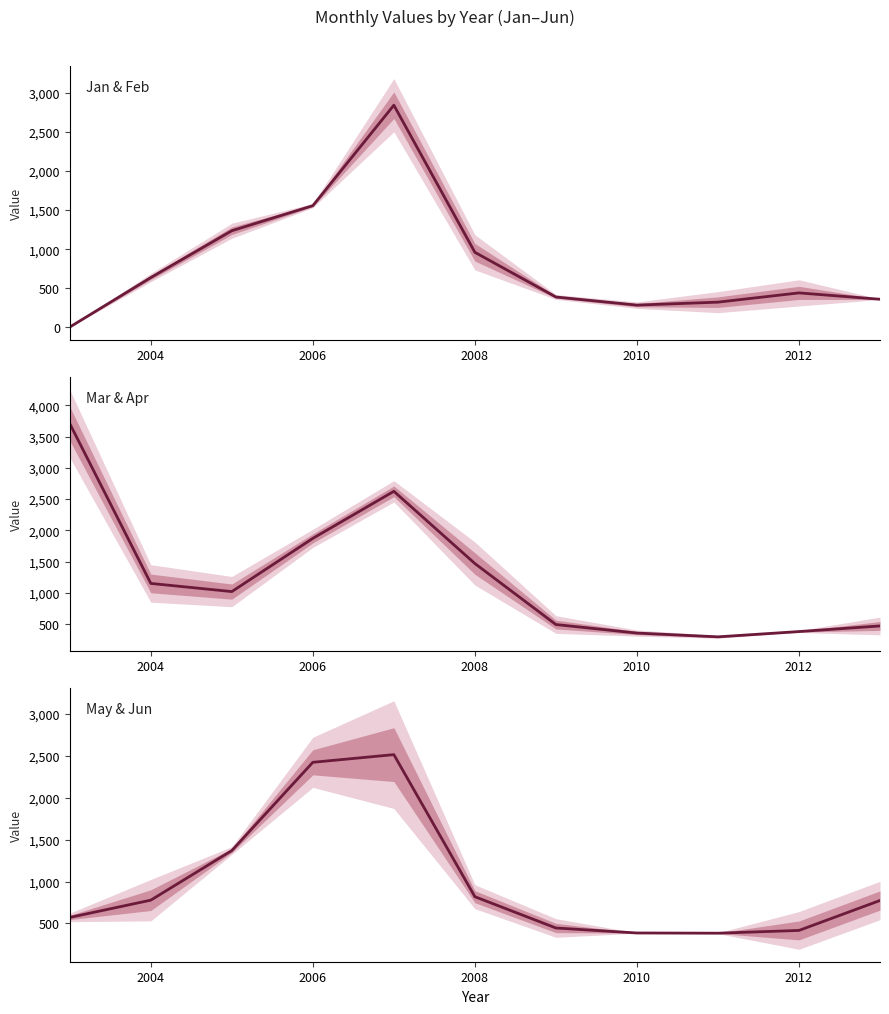

Reading left to right, extract all data points from this chart.

Jan & Feb midpoint: 2.5	636.5	1236.0	1557.0	2843.0	959.5	387.5	283.5	321.5	440.0	358.5
Mar & Apr midpoint: 3706.0	1153.5	1023.0	1873.5	2625.0	1471.0	496.5	360.5	300.0	384.5	474.0
May & Jun midpoint: 571.5	777.5	1369.0	2421.5	2513.0	818.5	445.5	386.0	383.5	416.5	773.5